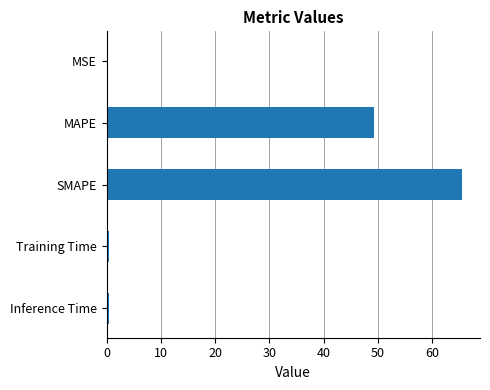

Which label corresponds to the largest value in the chart?

SMAPE